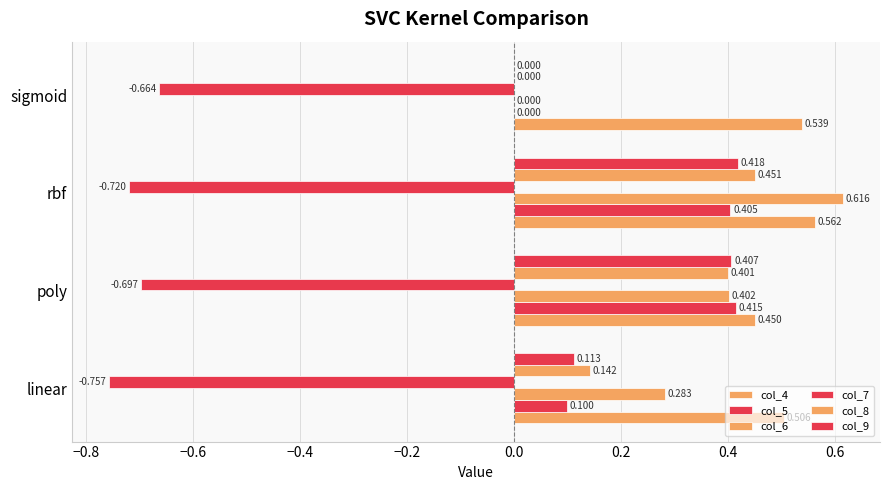

How many positive values does the col_5 series have?

3